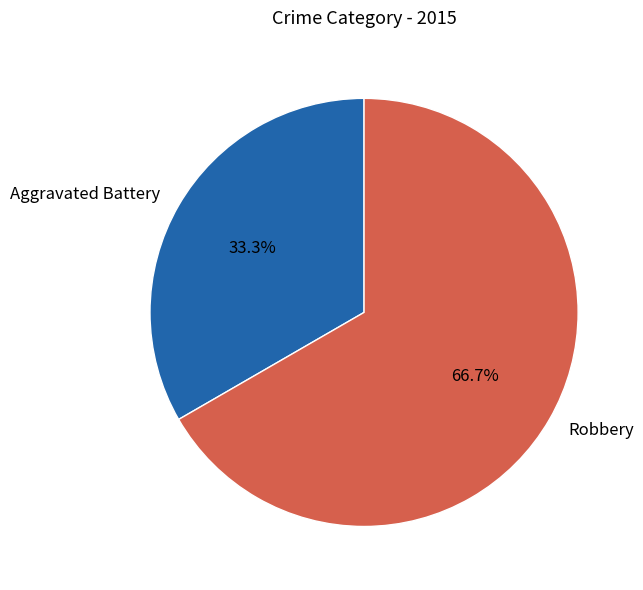

Which slice is the smallest?

Aggravated Battery